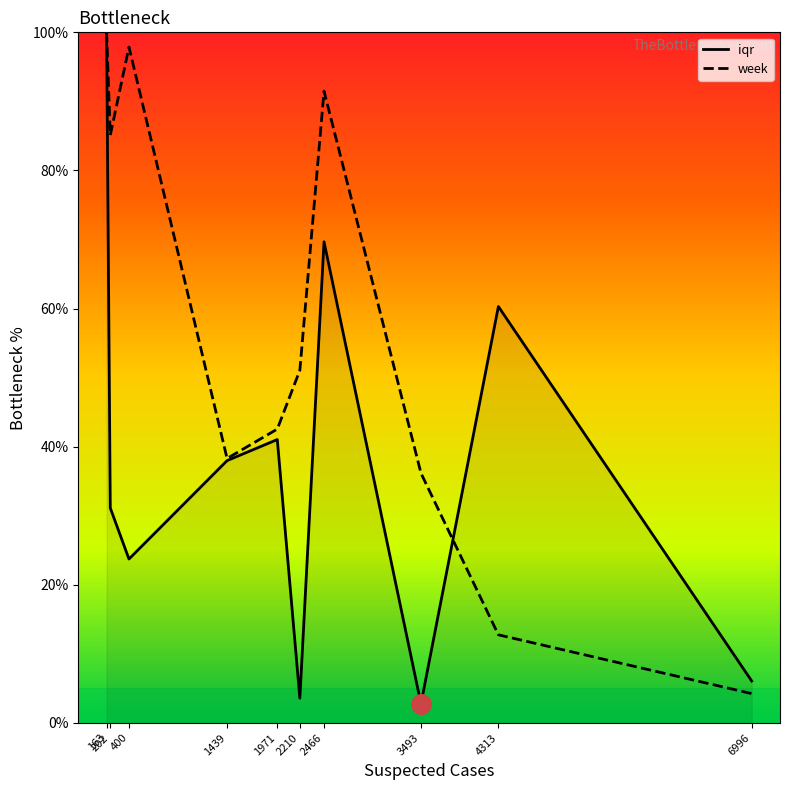

At which category is the sum across all series the highest?

163